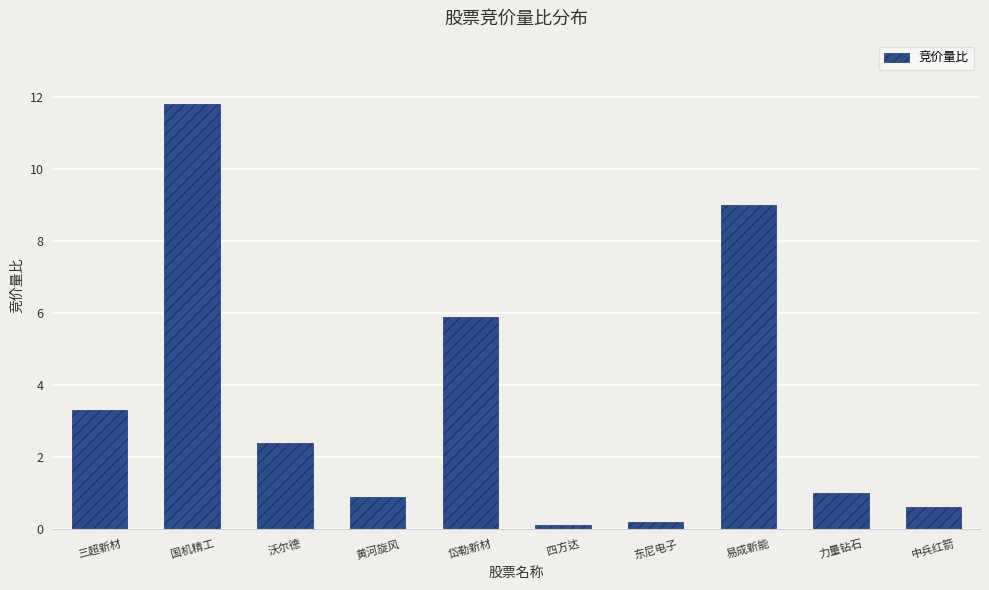

Count the number of categories in the chart.

10